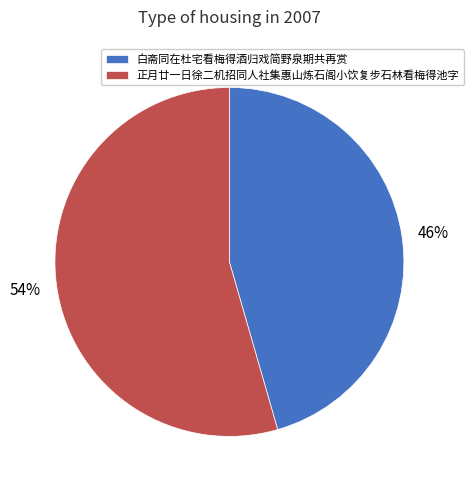

Is 正月廿一日徐二机招同人社集惠山炼石阁小饮复步石林看梅得池字 the majority of the pie?

Yes